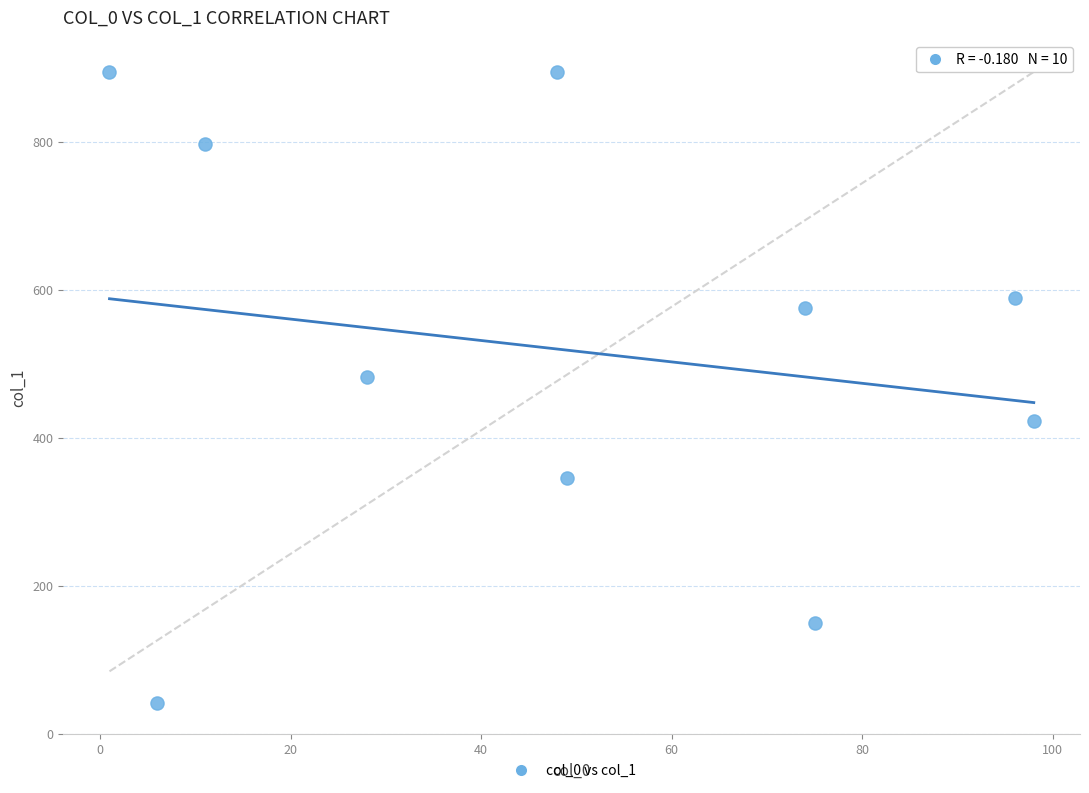

What Y value in the scatter plot is closest to 468?

482